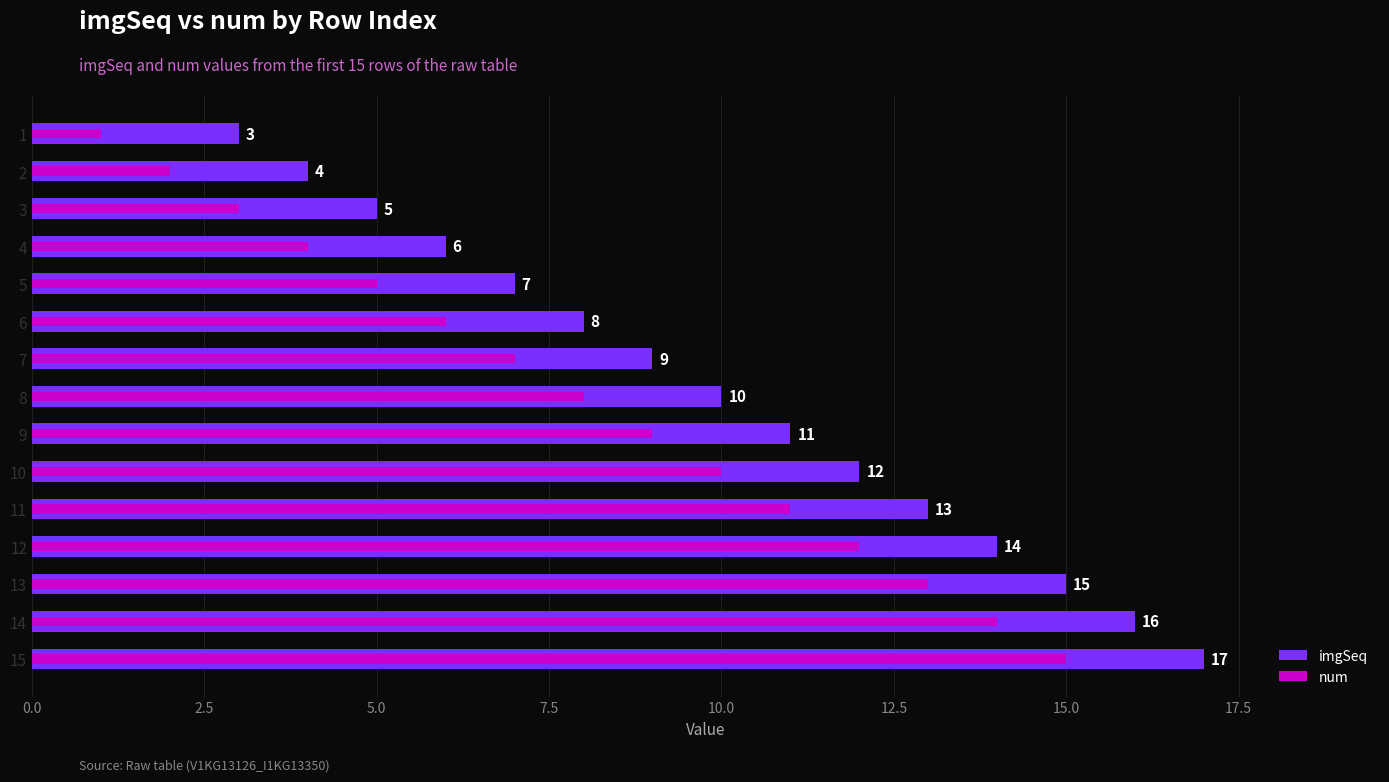

How many groups of bars are there?

15